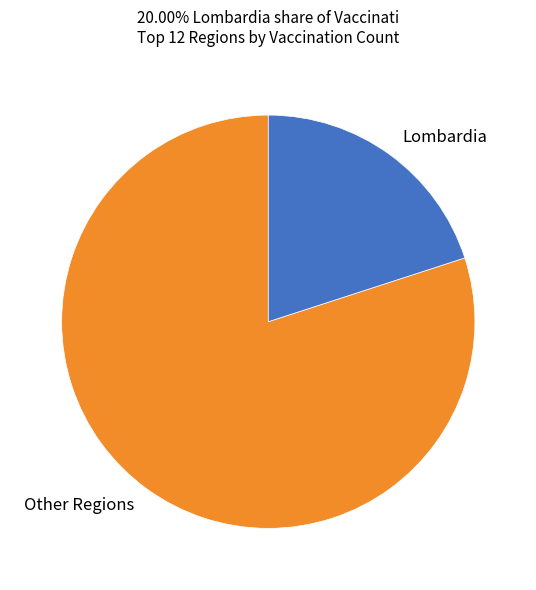

Which category has the biggest portion of the pie?

Other Regions